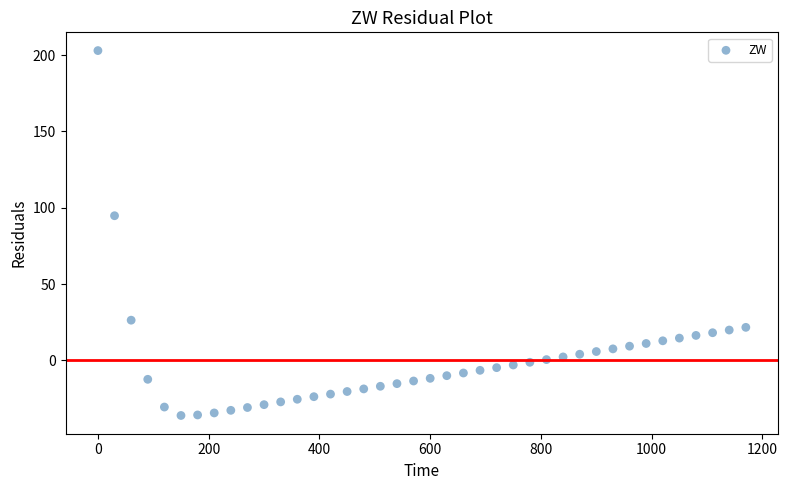

What Y value in the scatter plot is closest to 83?

94.8